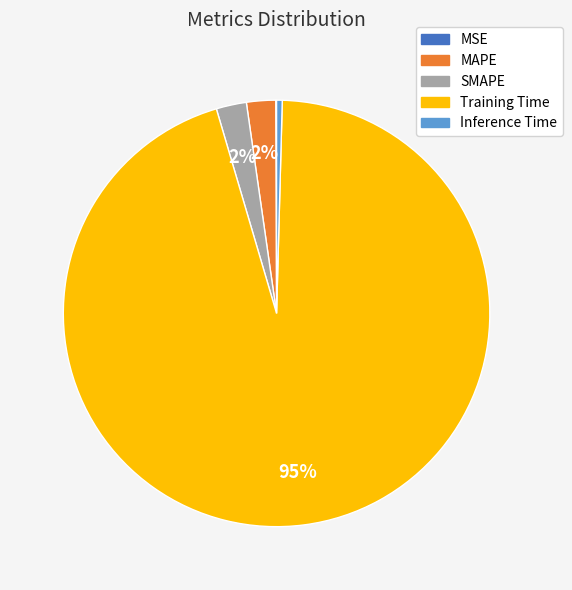

To the nearest percent, what is the average slice percentage?

20%